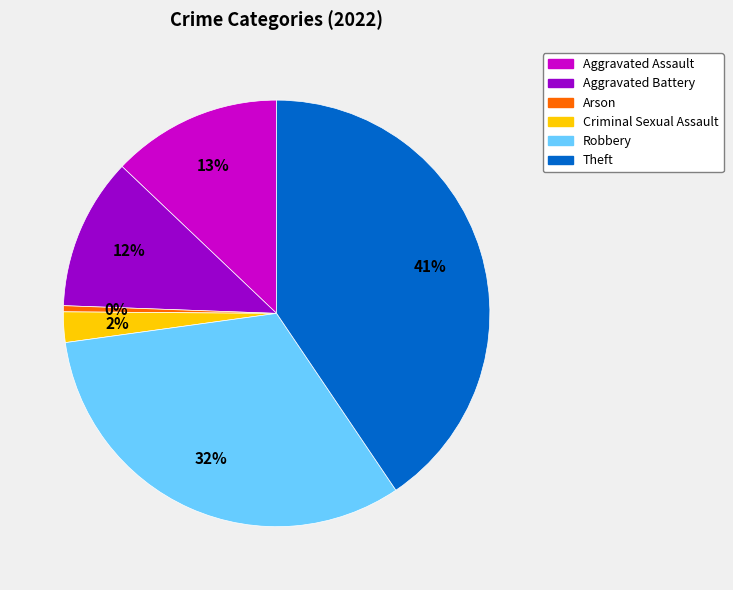

What percentage is the Theft slice, to the nearest percent?

41%